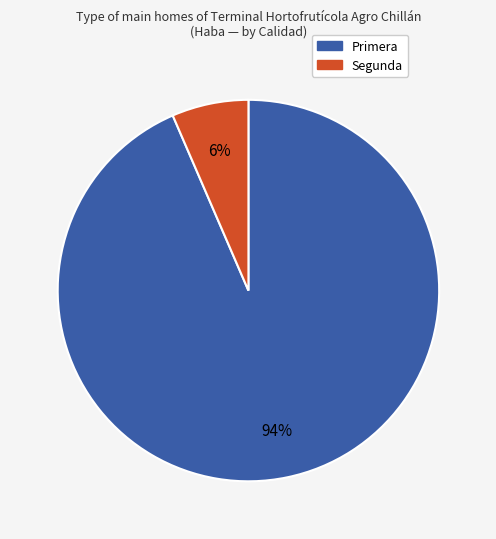

To the nearest percent, what is the average slice percentage?

50%